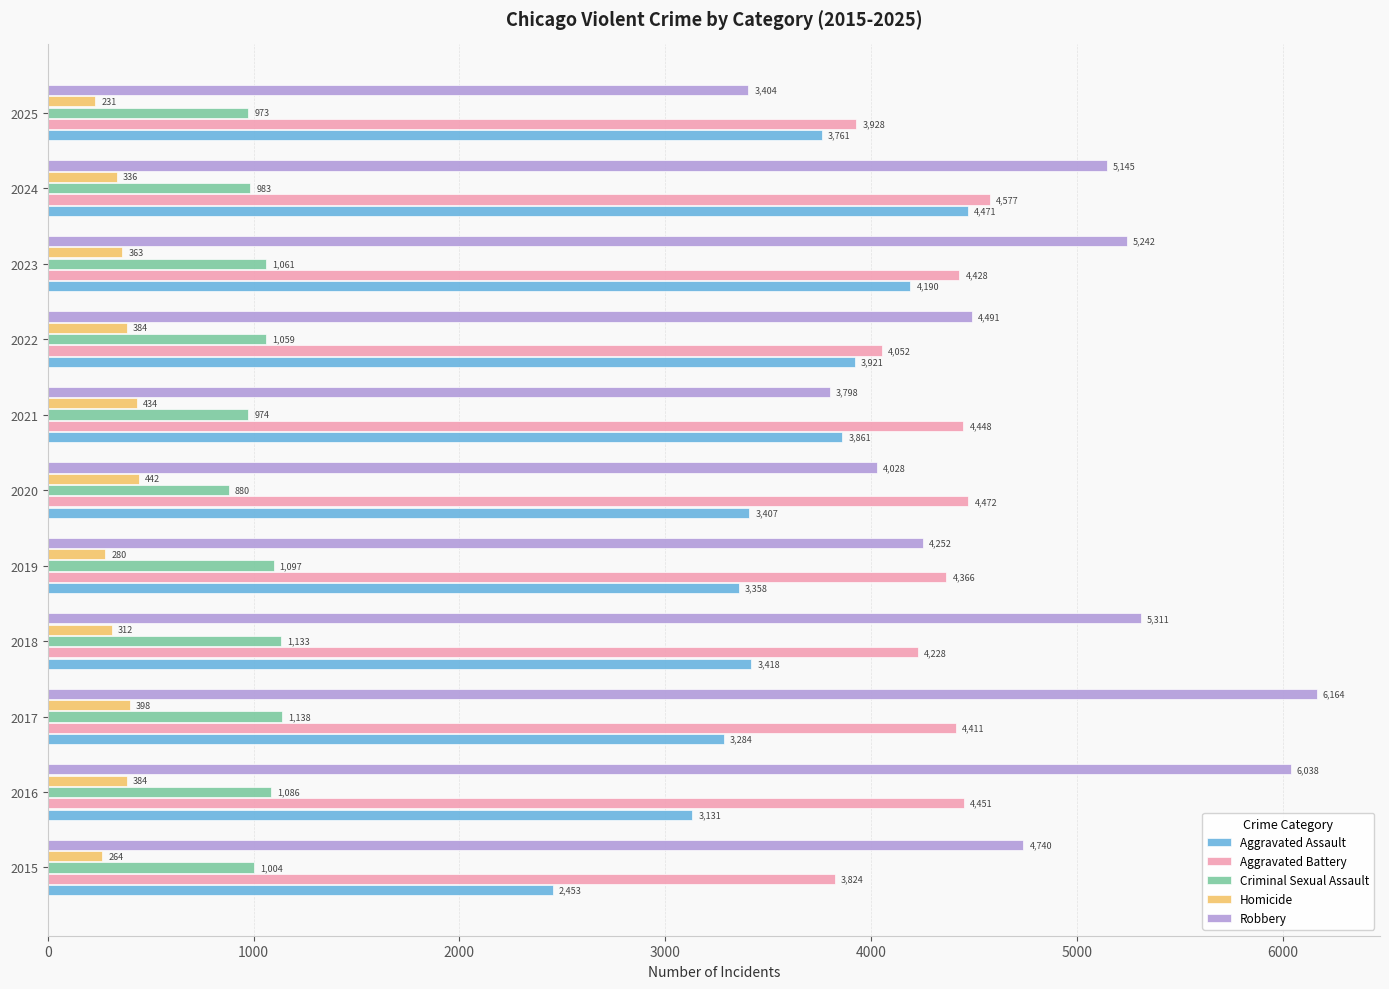

At how many categories does at least one series exceed 909?

11